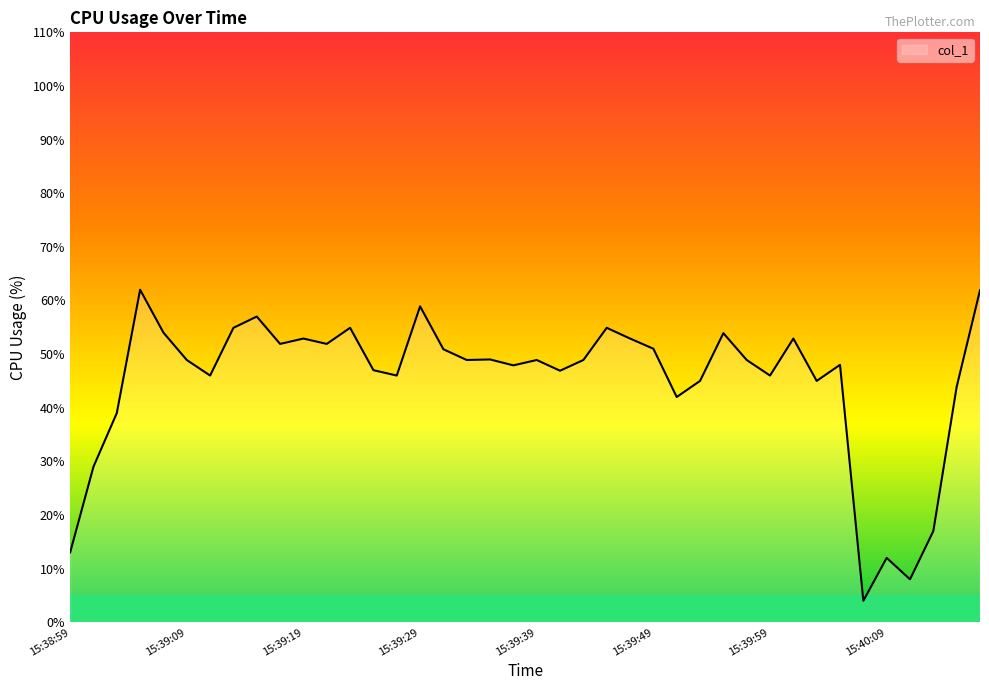

What is the maximum value shown in the chart?

62.0